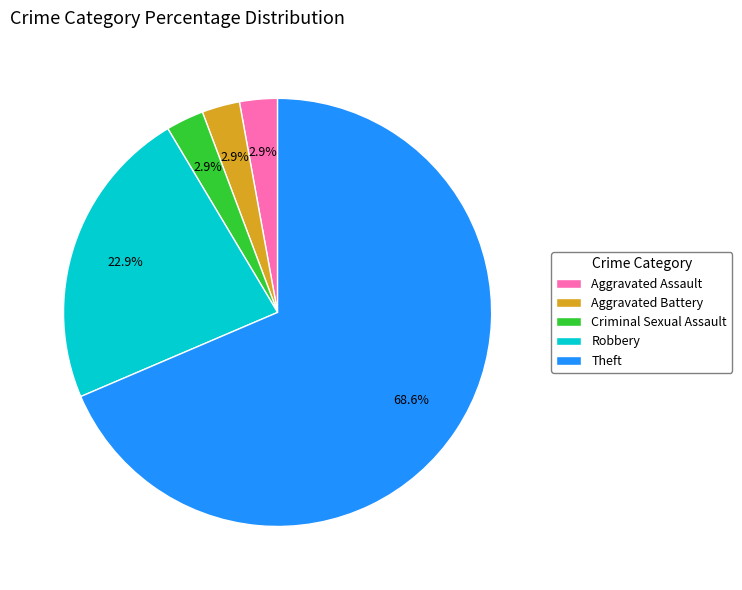

To the nearest percent, what is the average slice percentage?

20%